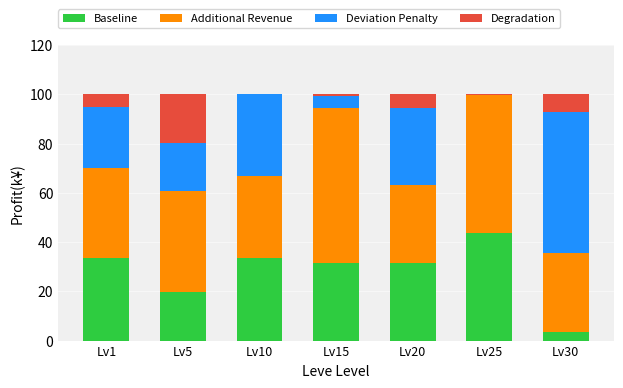

Are the bars horizontal?

No